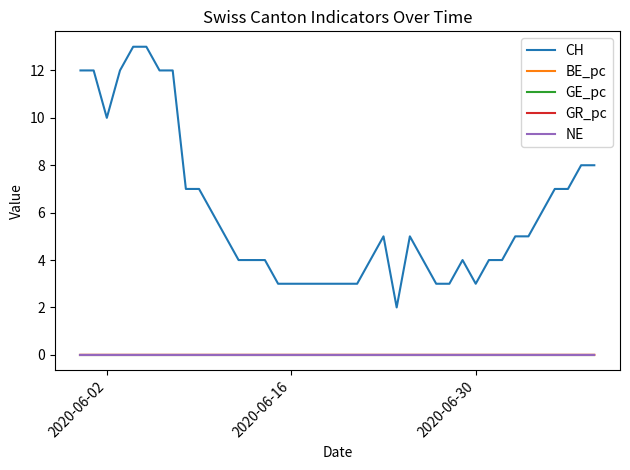

Which series has the largest range (max minus min)?

CH